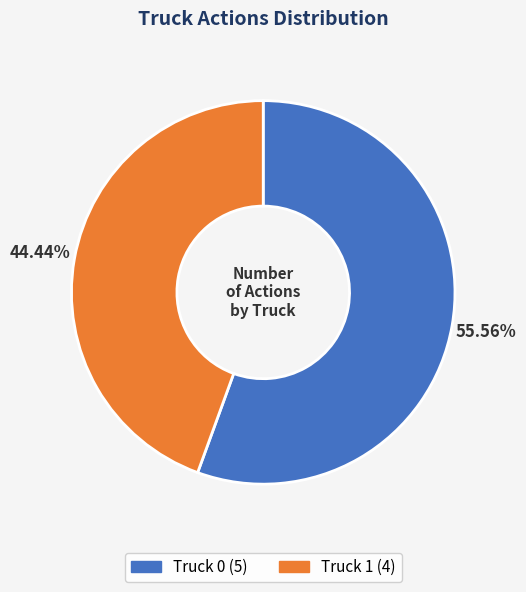

Do Truck 1 and Truck 0 together represent more than half of the pie?

Yes